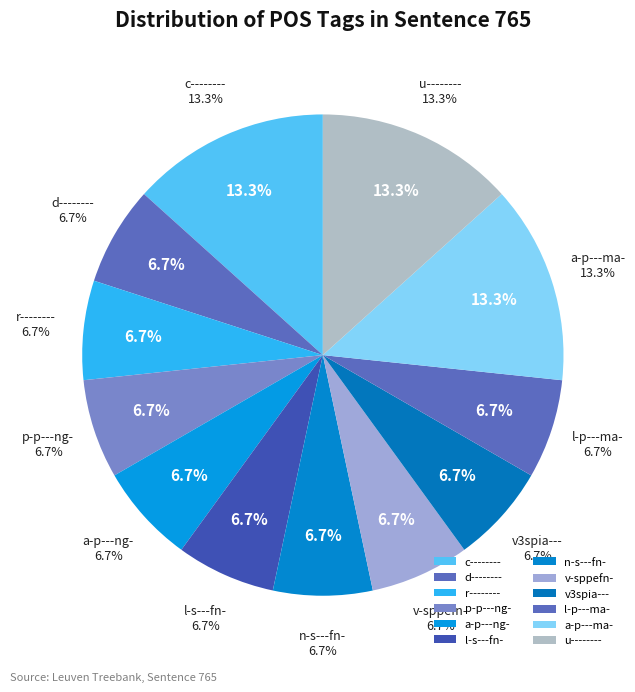

What is the smallest slice in the pie chart?

d--------